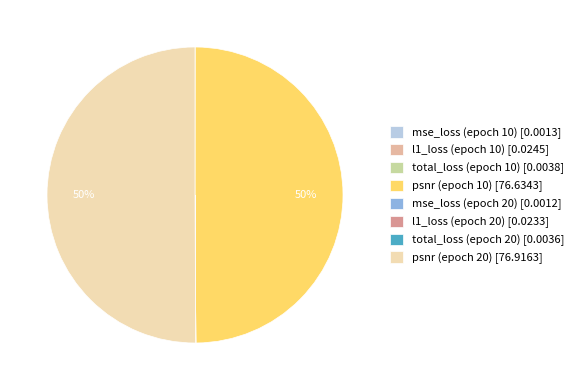

Is it true that psnr (epoch 20) is 60% of the pie?

False